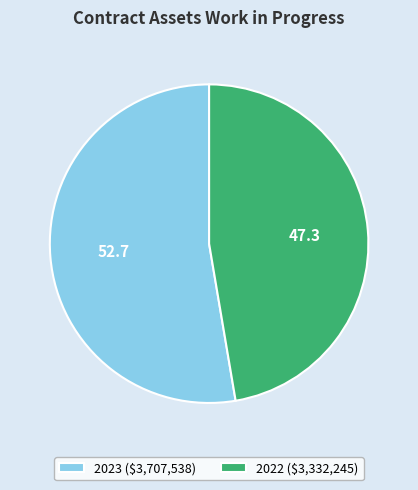

True or false: 2023 ($3,707,538) accounts for 60% of the total.

False